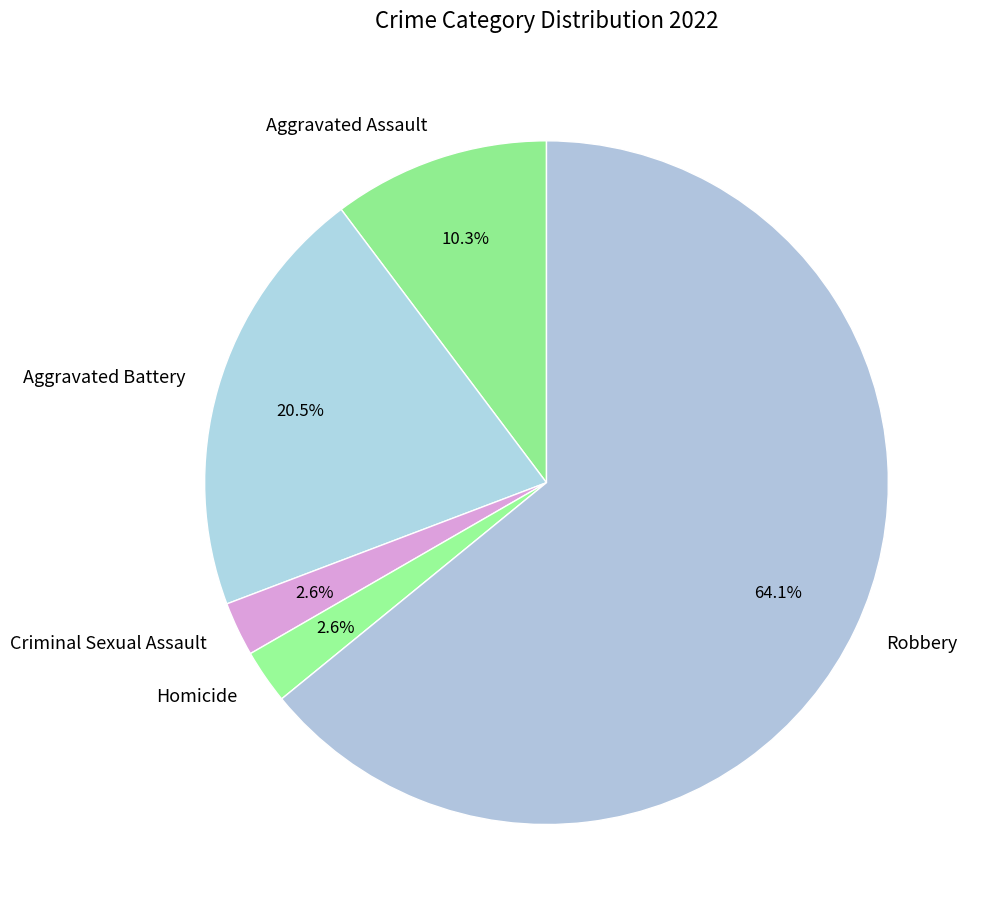

How many slices are in this pie chart?

5